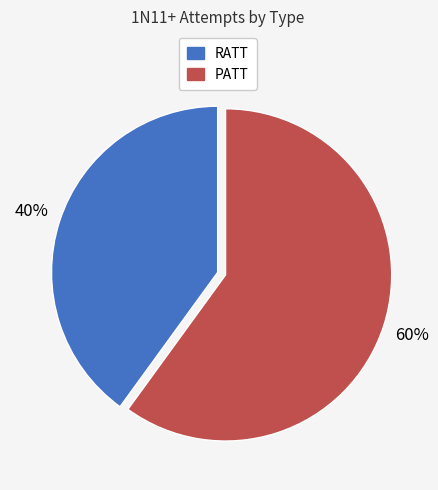

Is it true that RATT is 30% of the pie?

False